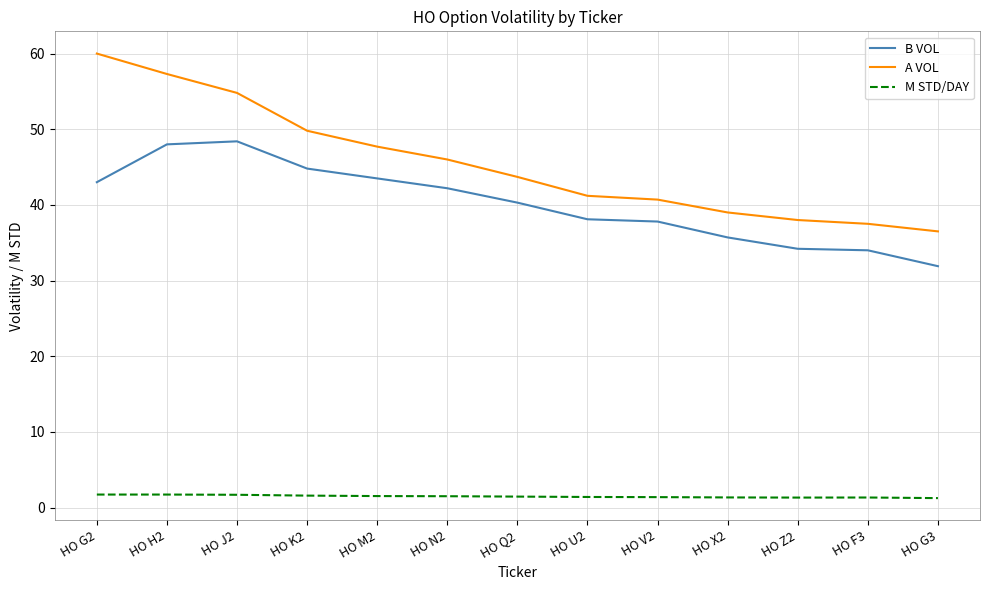

Rank the series at HO F3 from lowest to highest value.

M STD/DAY, B VOL, A VOL